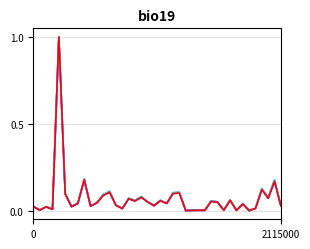

What is the greatest value displayed?

1.0